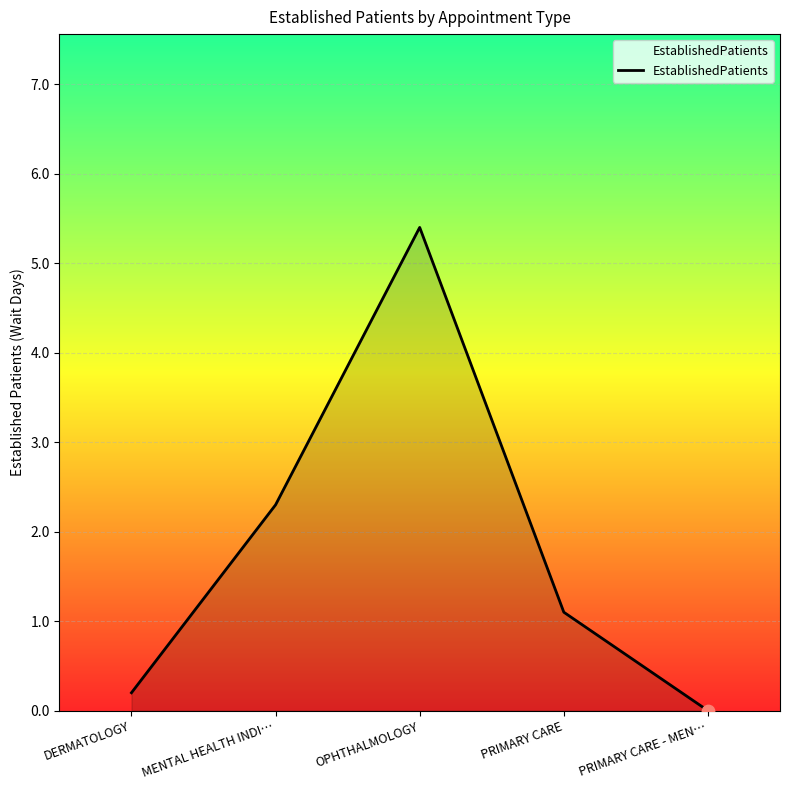

What is the change in value from OPHTHALMOLOGY to PRIMARY CARE - MEN…?

-5.4